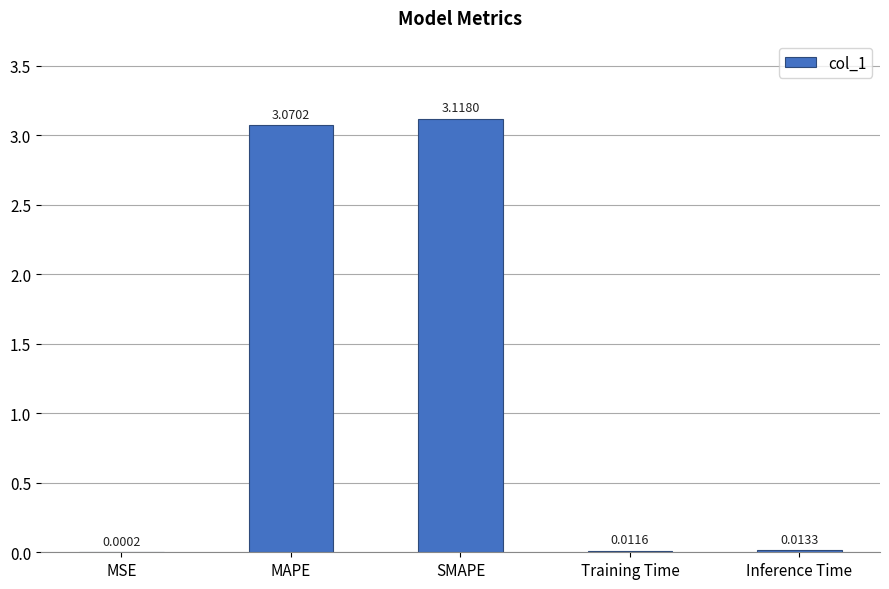

At which category does the chart reach its peak across all series?

SMAPE